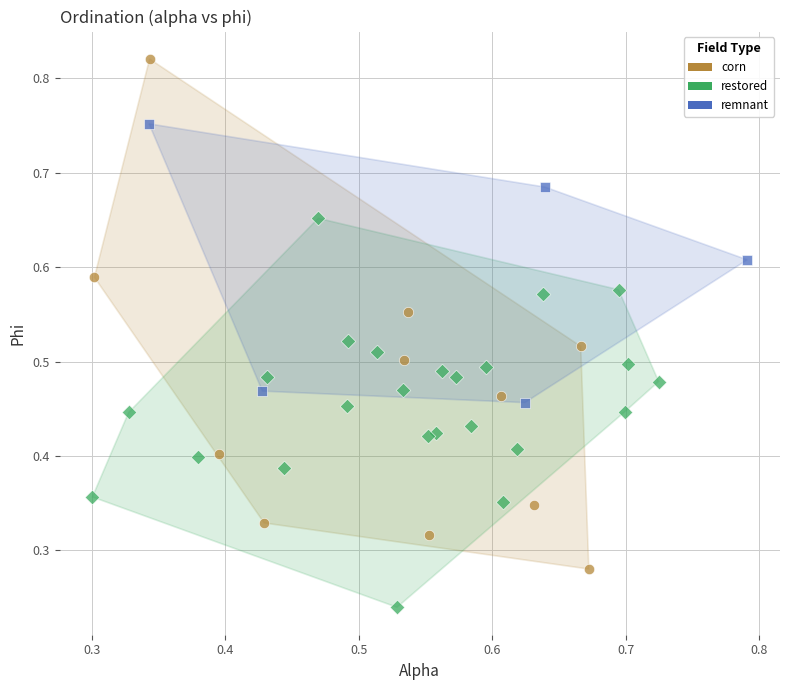

Which series reaches the minimum Y coordinate?

restored